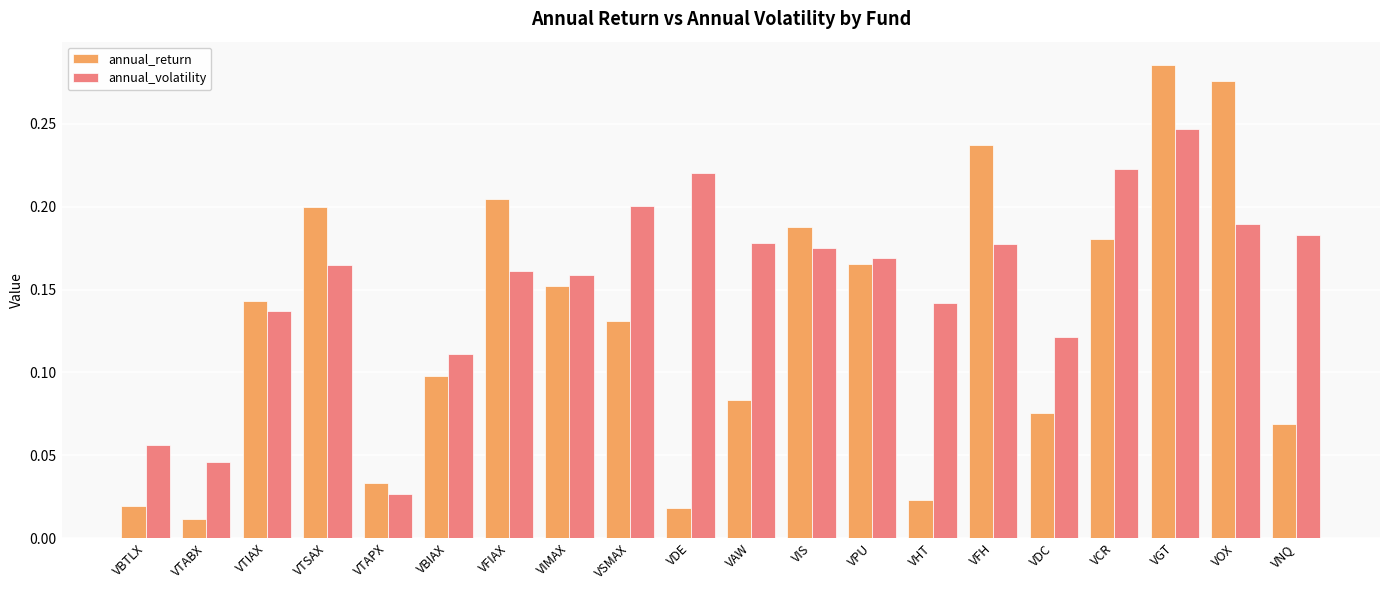

Which series has the largest range (max minus min)?

annual_return